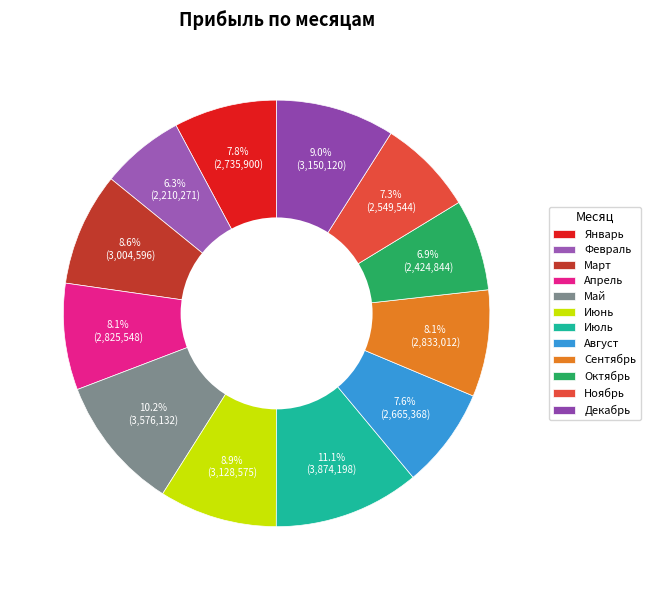

Does Июль account for over 50% of the chart?

No